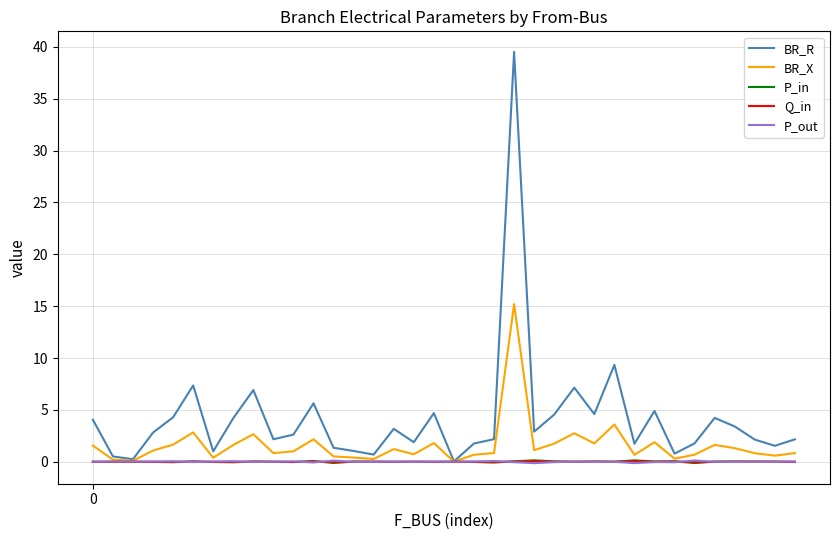

Which series has the largest total across all categories?

BR_R